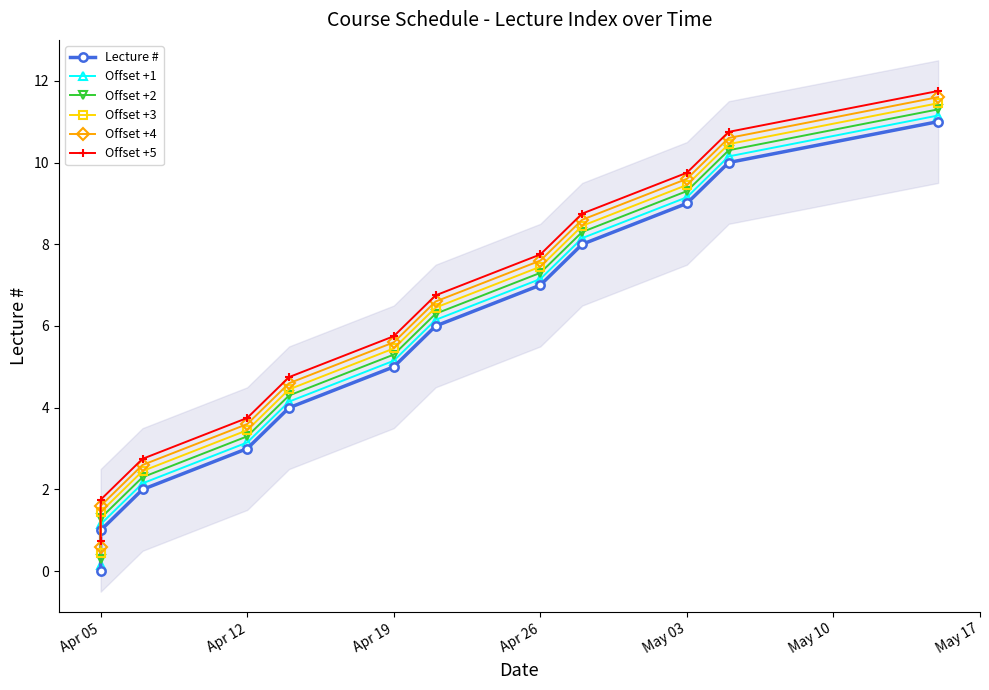

Which series has the largest total across all categories?

Offset +5